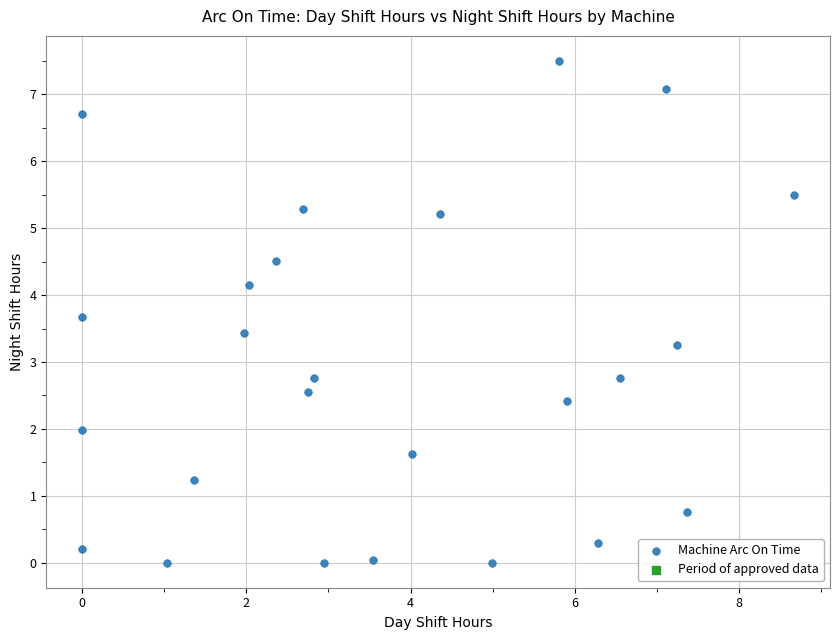

What is the range of Y values (max minus min)?

7.5